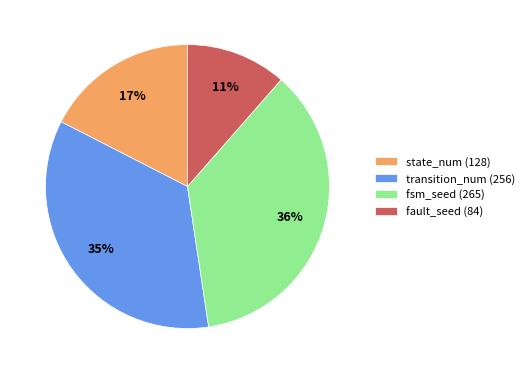

Is the sum of fsm_seed (265) and state_num (128) greater than half?

Yes